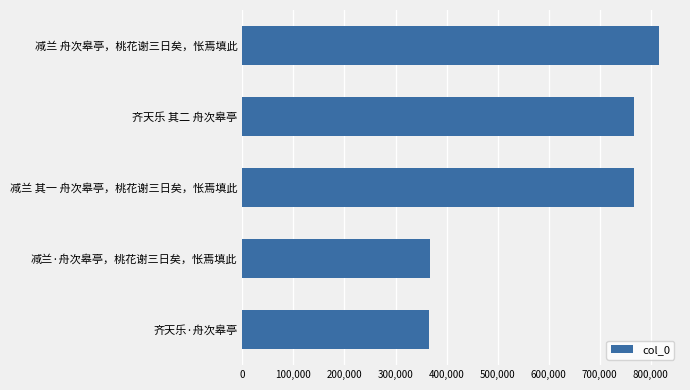

What is the difference between the maximum and minimum values?

450458